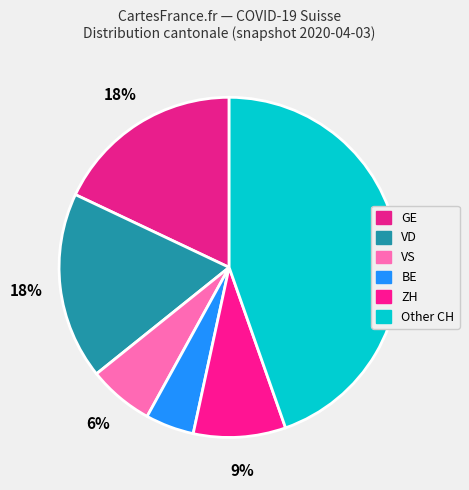

How many segments does this pie chart have?

6